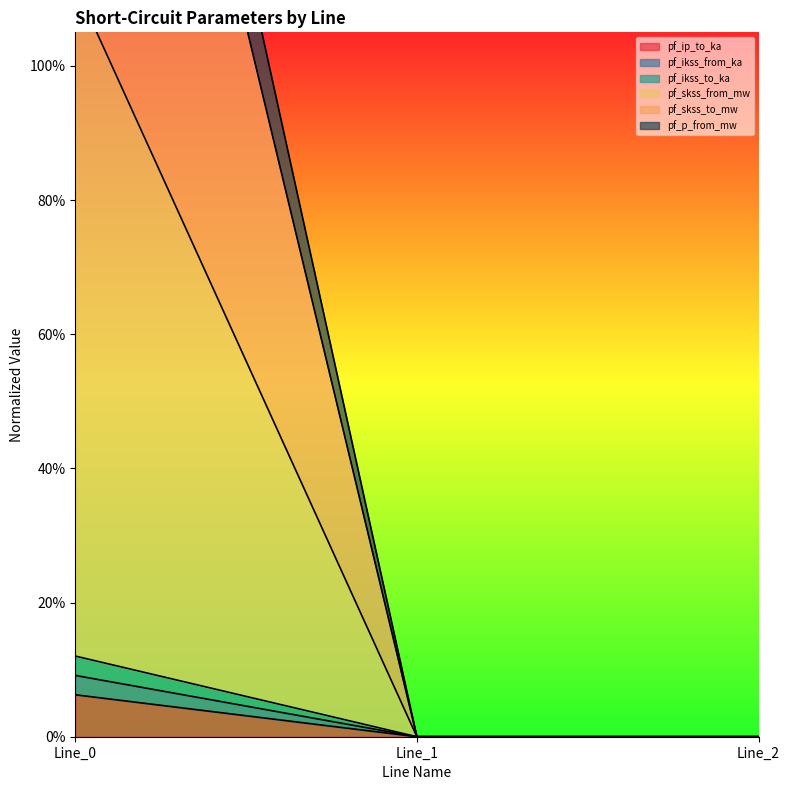

What is the value of the pf_ikss_to_ka point at the 1st from the left?

0.1